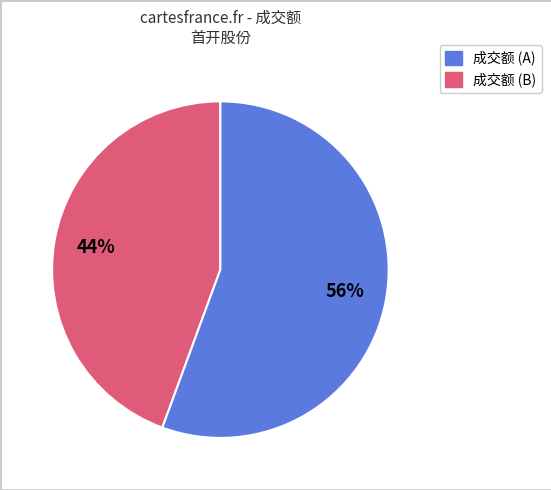

Does any single category account for the majority?

Yes